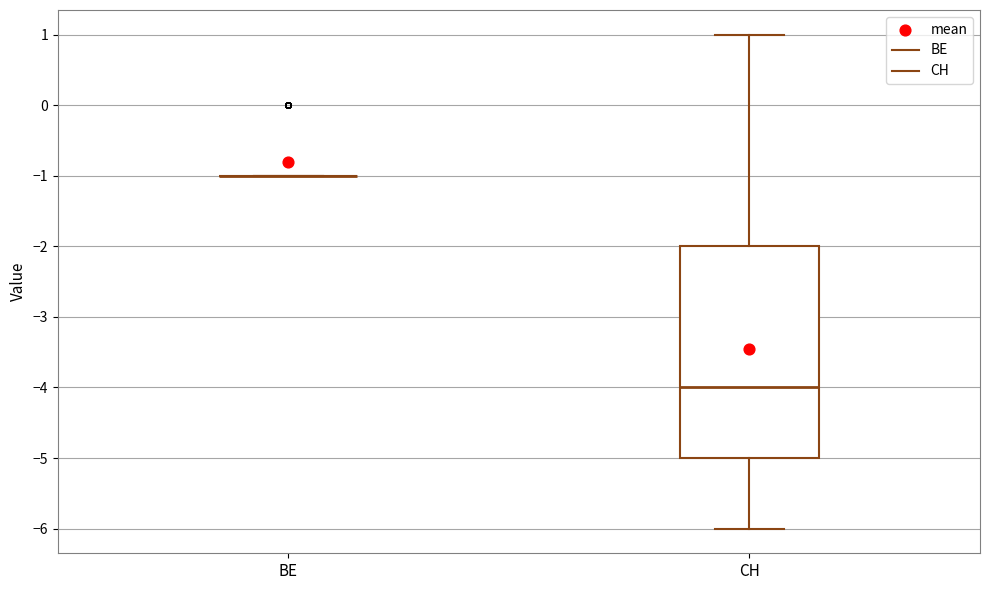

Reading left to right, read every box against the y-axis: the position of its median line, the range the box covers, and the ends of its whiskers. The values are not printed on the chart, so give them approximately, as read against the axis.

BE: box collapsed to a line at -1, whiskers -1 to -1
CH: median -4, box -5 to -2, whiskers -6 to 1